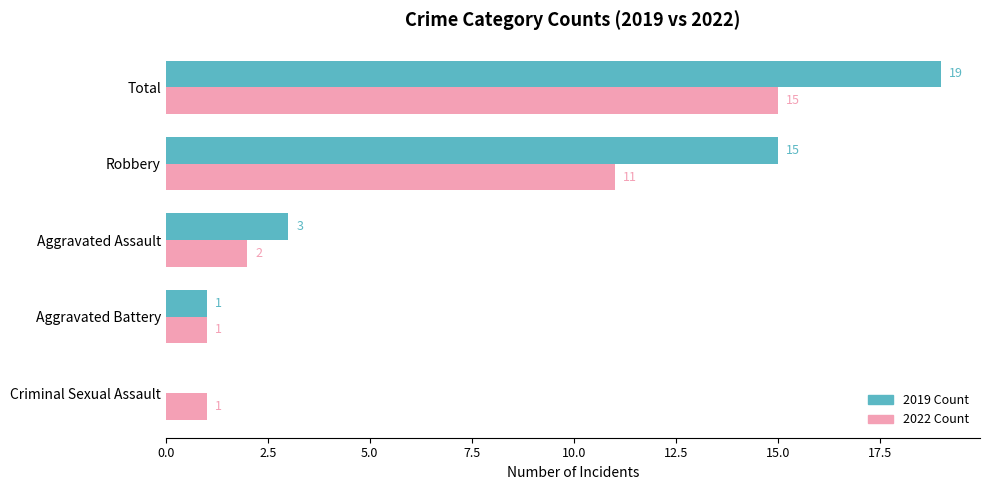

The value of 2019 Count at Robbery is 15. True or false?

True